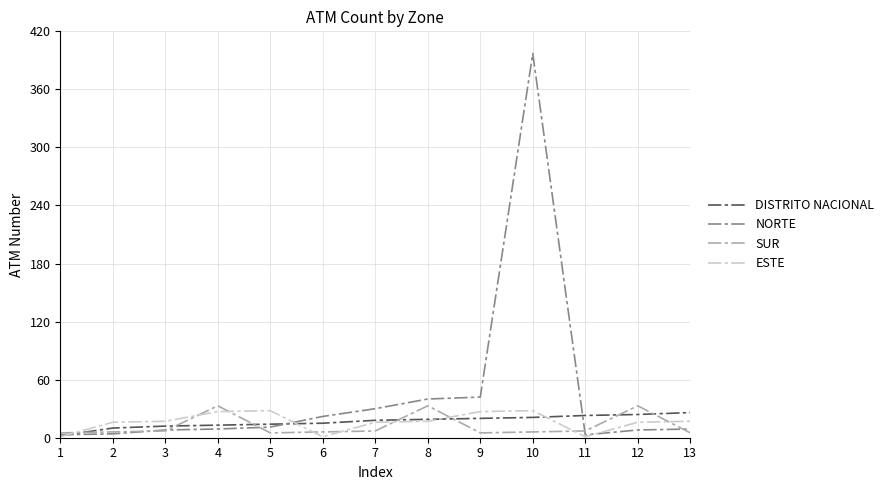

Which series has the widest spread of values?

NORTE